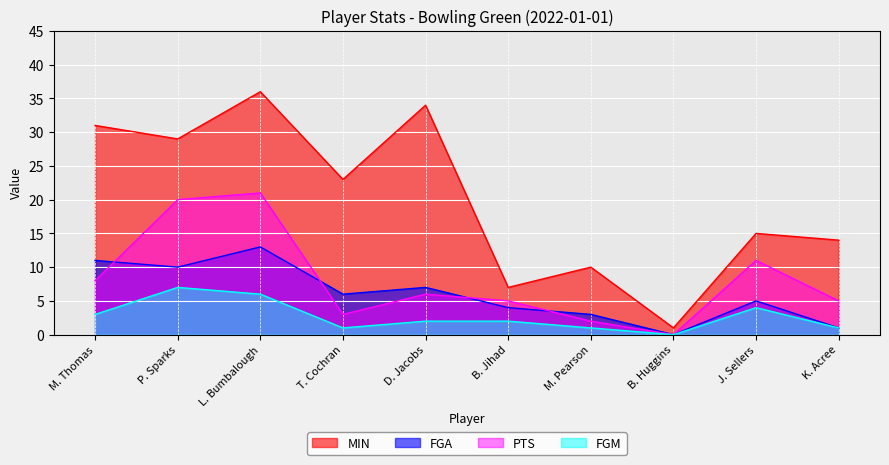

What is the total value across all series at T. Cochran?

33